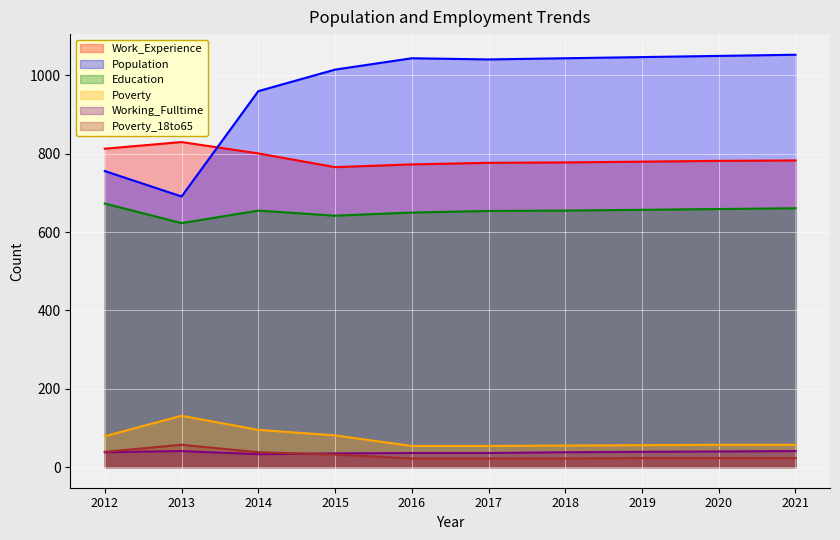

Which has a higher value, 2021 or 2015?

2021